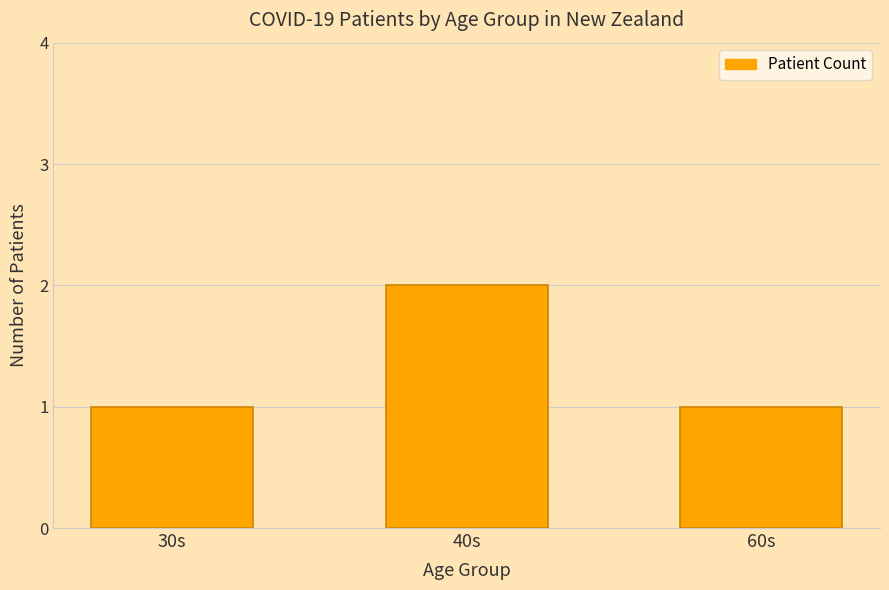

True or false: the data shows 3 at 40s.

False